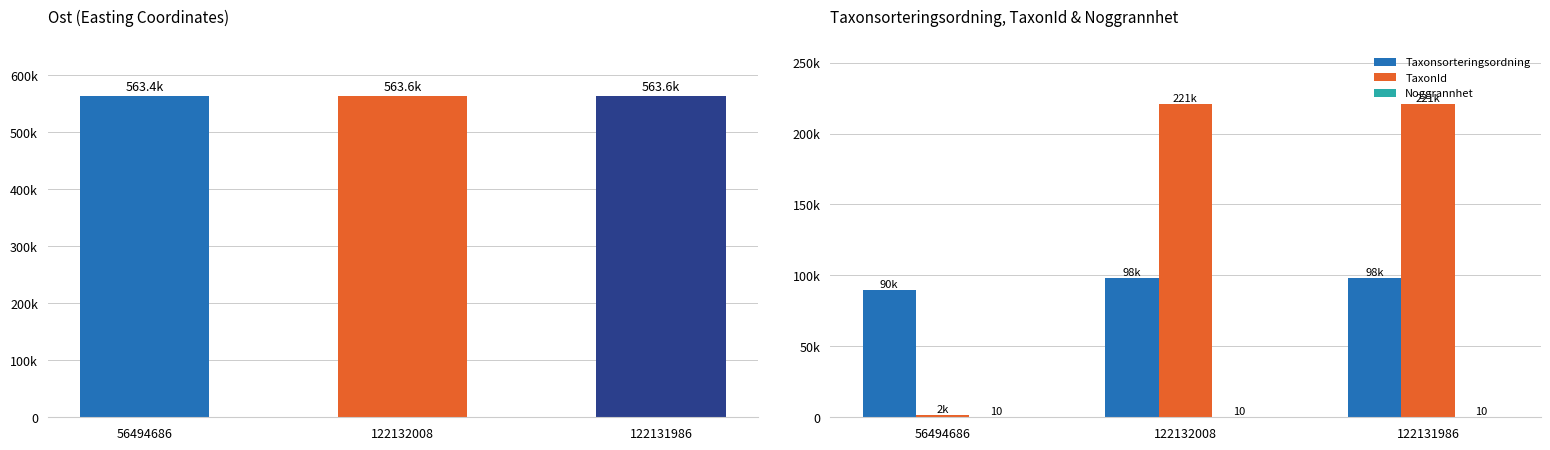

What is the maximum value for Noggrannhet?

10